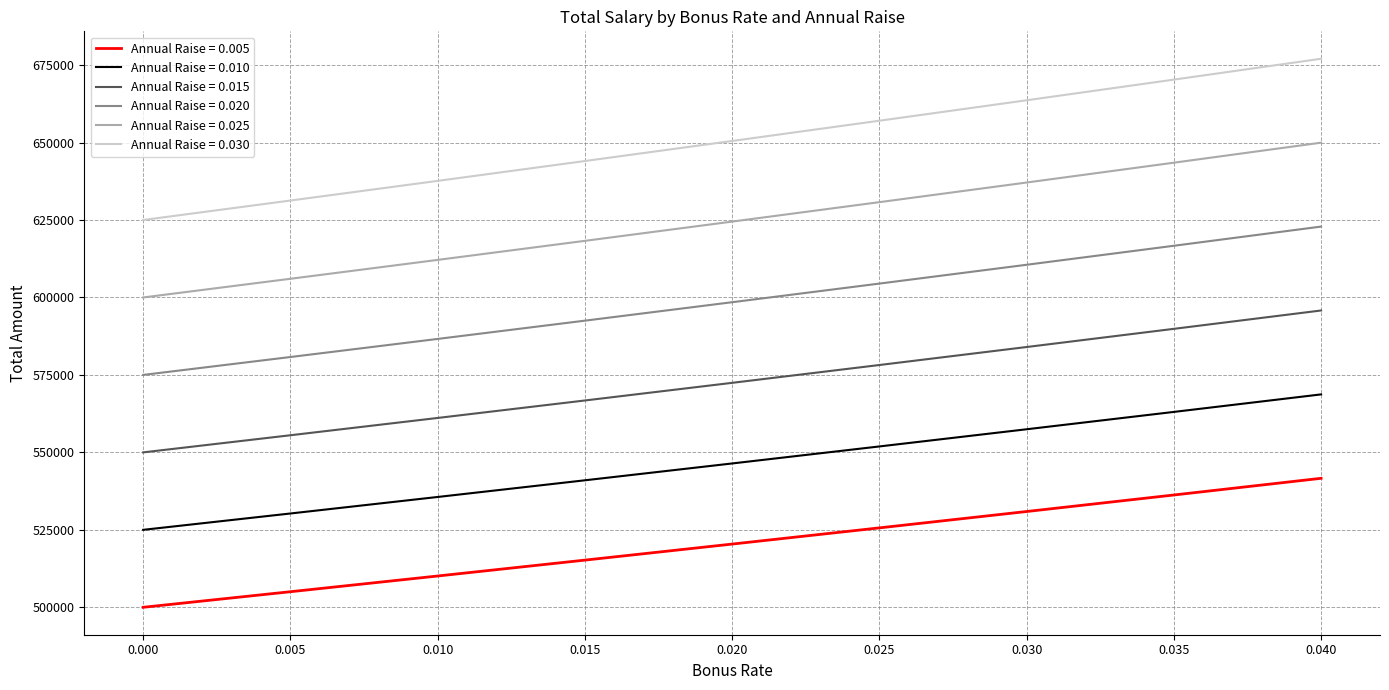

What is the approximate value of Annual Raise = 0.015 at 0.035?

589871.2